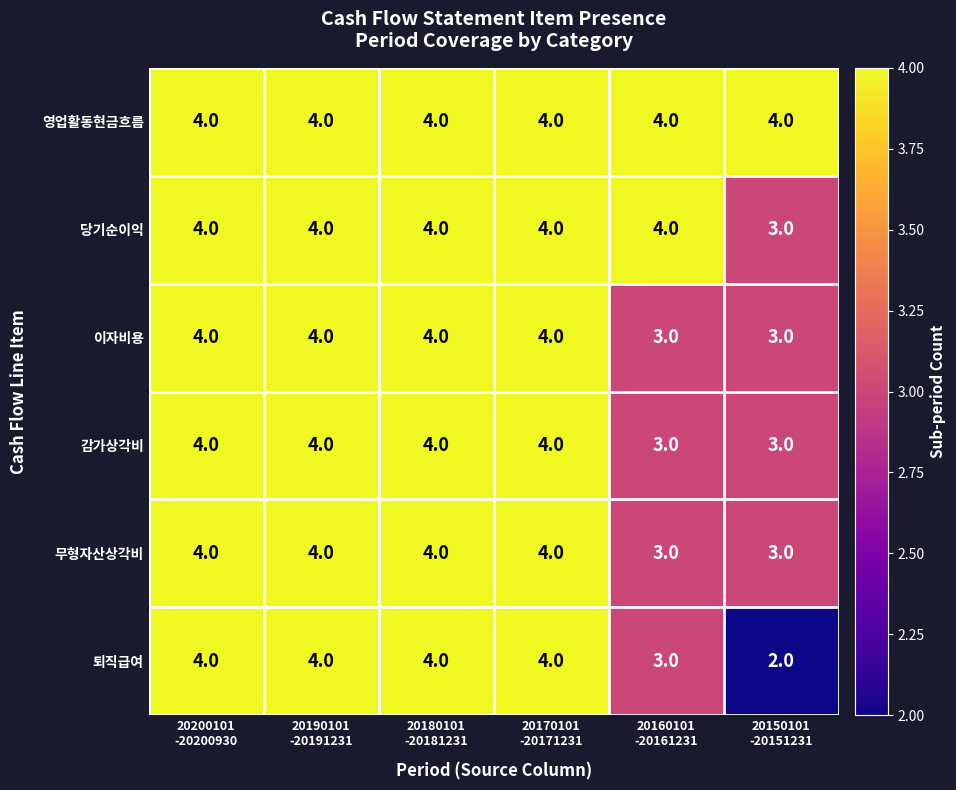

What is the average value of the 퇴직급여 series?

4